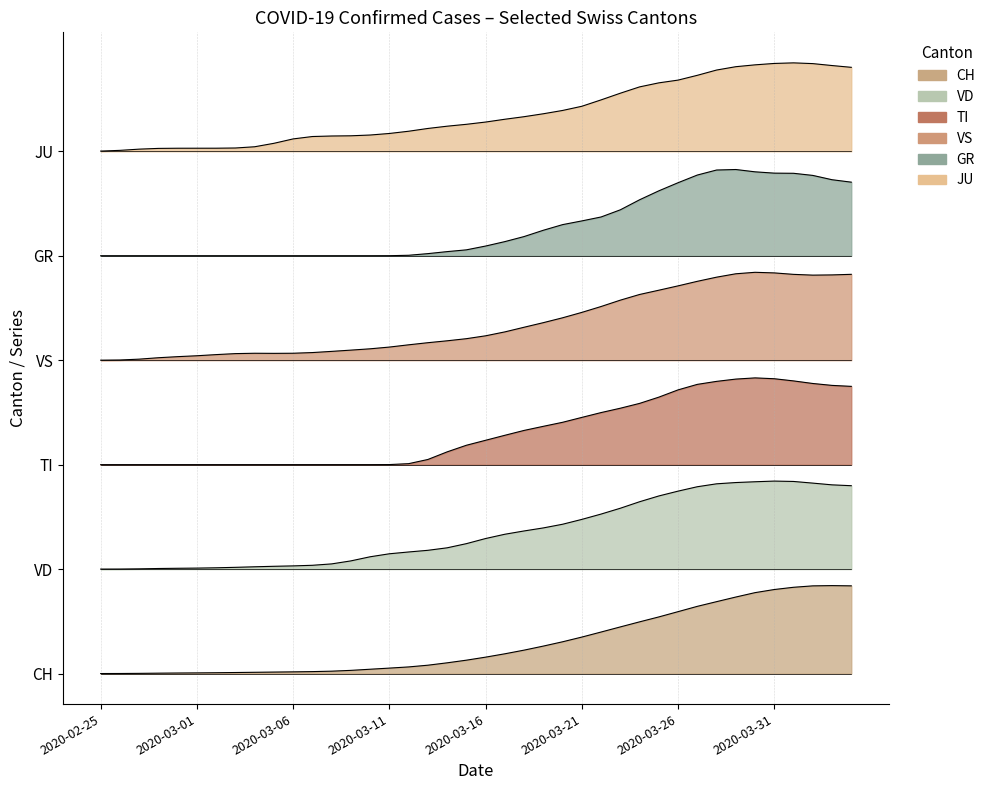

True or false: TI and GR intersect in this chart.

False